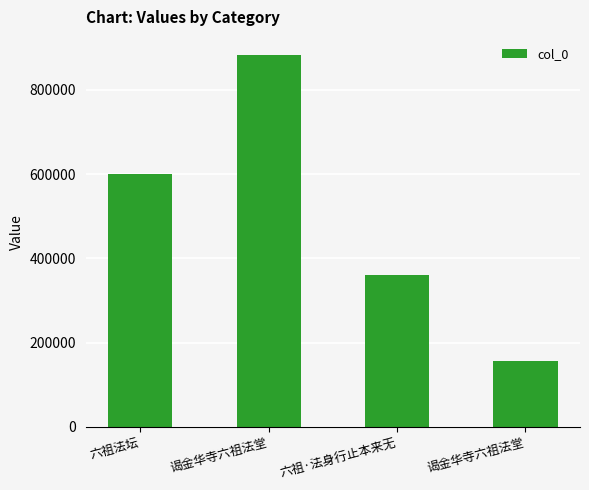

How many data points does each series have?

4